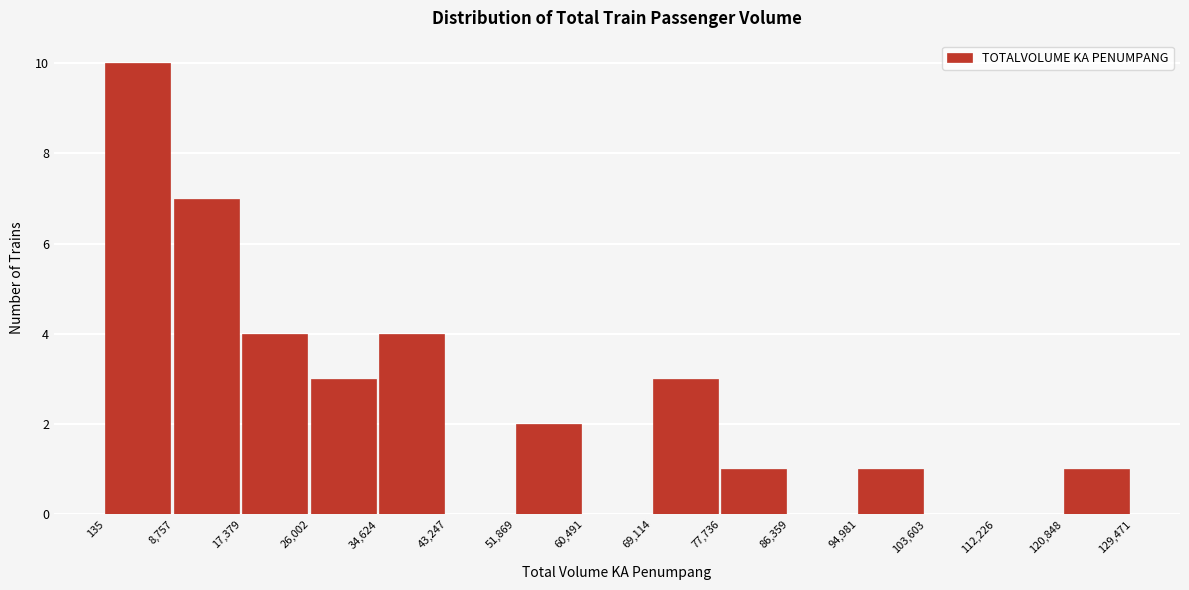

Reading left to right, transcribe this chart: for each bar, give the range it covers on the x-axis and its height. The values are not printed on the chart, so give them approximately, as read against the axis.

135 to 8,757: 10
8,757 to 17,379: 7
17,379 to 26,002: 4
26,002 to 34,624: 3
34,624 to 43,247: 4
43,247 to 51,869: 0
51,869 to 60,491: 2
60,491 to 69,114: 0
69,114 to 77,736: 3
77,736 to 86,359: 1
86,359 to 94,981: 0
94,981 to 103,603: 1
103,603 to 112,226: 0
112,226 to 120,848: 0
120,848 to 129,471: 1